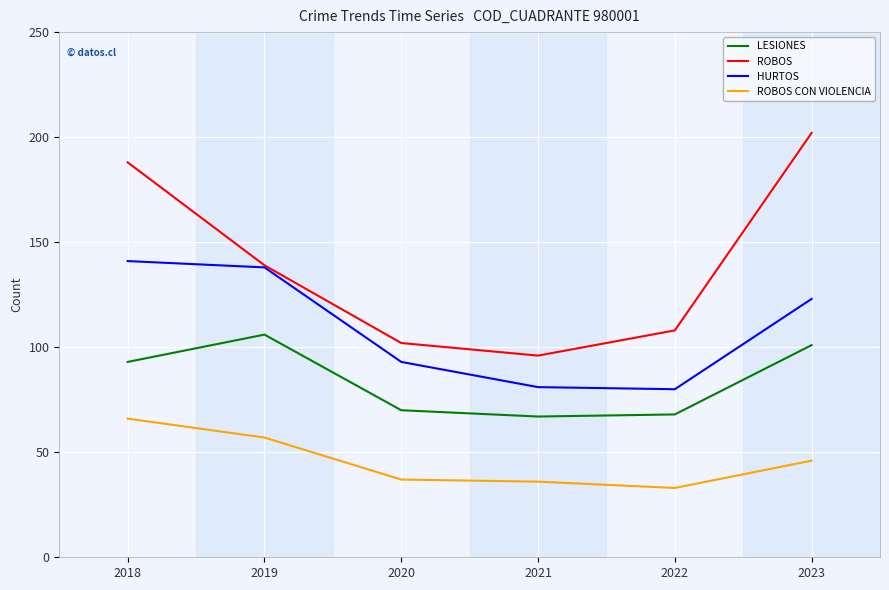

True or false: HURTOS and LESIONES cross at least once.

False